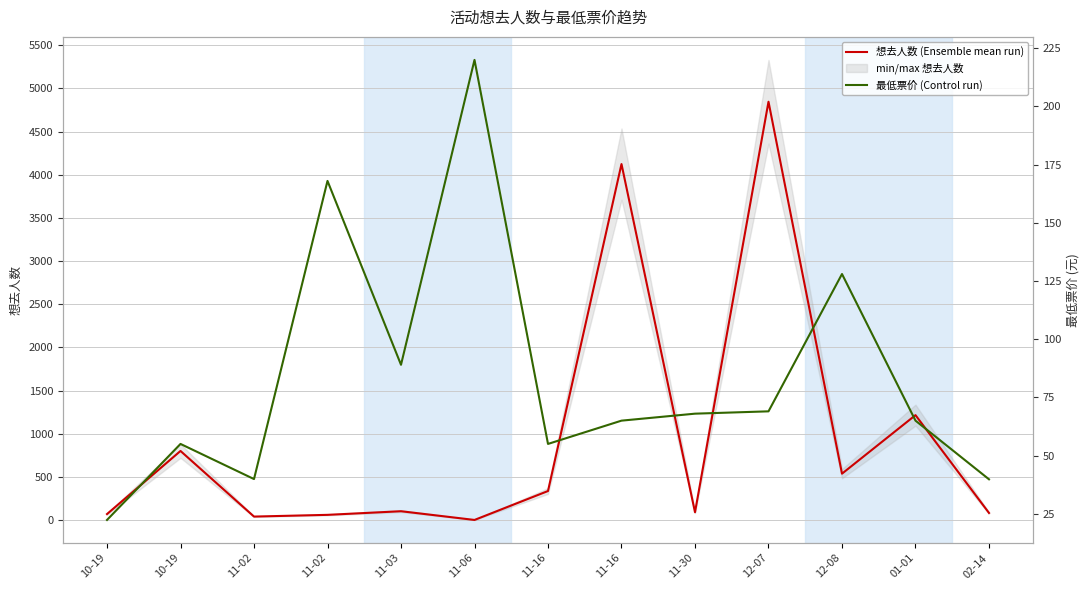

Rank the series at 11-02 from highest to lowest value.

想去人数 (Ensemble mean run), 最低票价 (Control run)